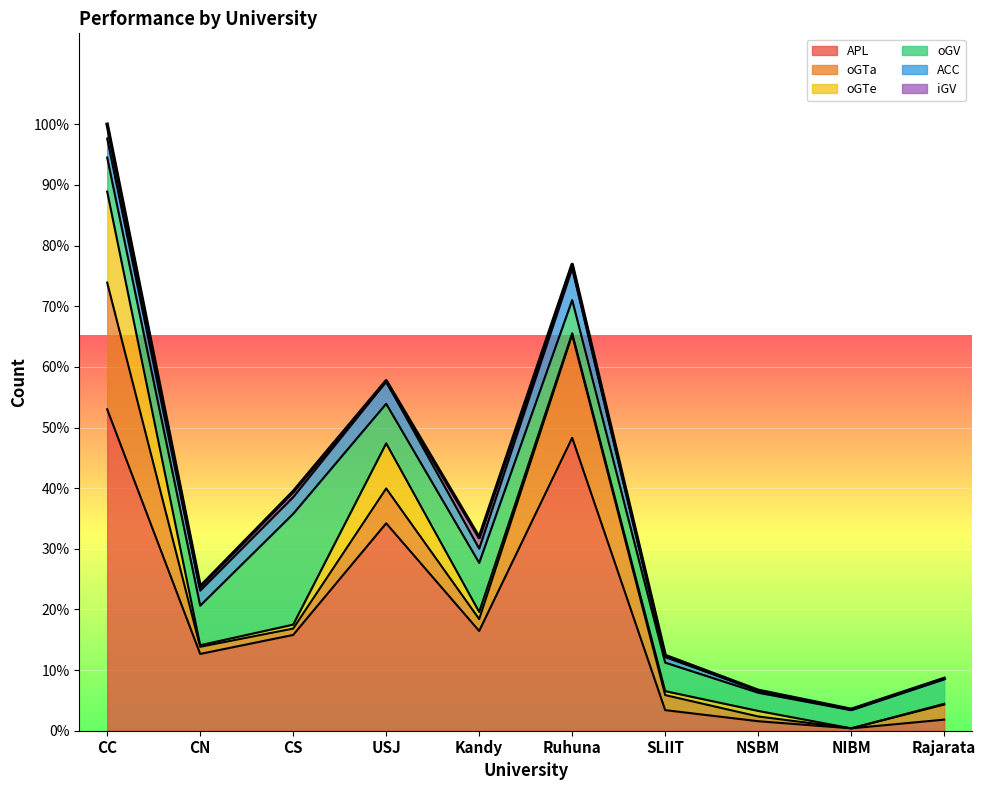

Rank the series by their maximum value, from lowest to highest.

iGV, ACC, oGTe, oGV, oGTa, APL